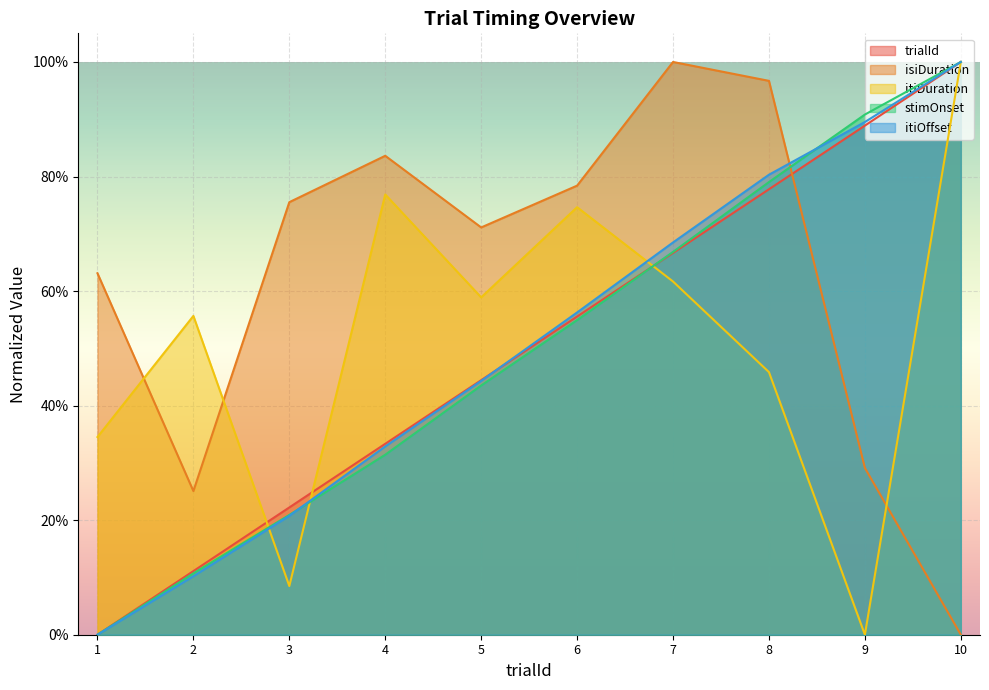

Reading right to left, what are all the values shown in this chart?

trialId: 1.0	0.9	0.8	0.7	0.6	0.4	0.3	0.2	0.1	0.0
isiDuration: 0.0	0.3	1.0	1.0	0.8	0.7	0.8	0.8	0.3	0.6
itiDuration: 1.0	0.0	0.5	0.6	0.7	0.6	0.8	0.1	0.6	0.3
stimOnset: 1.0	0.9	0.8	0.7	0.5	0.4	0.3	0.2	0.1	0.0
itiOffset: 1.0	0.9	0.8	0.7	0.6	0.4	0.3	0.2	0.1	0.0